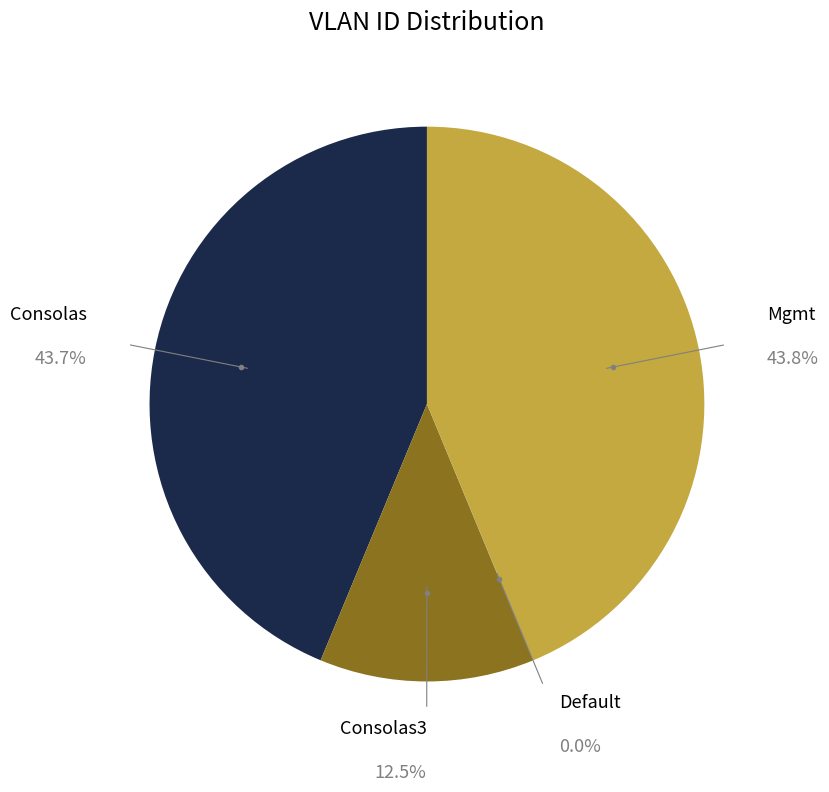

What is the largest slice in the pie chart?

Mgmt